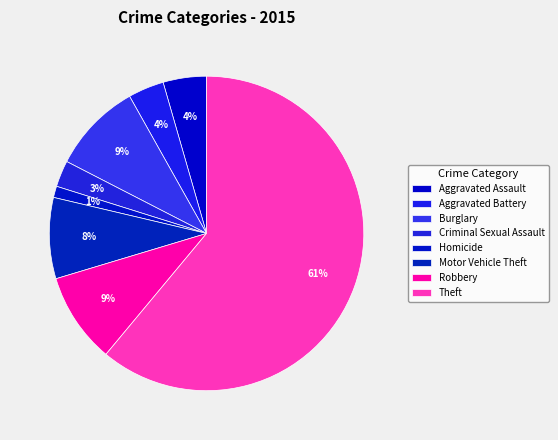

How many slices are in this pie chart?

8